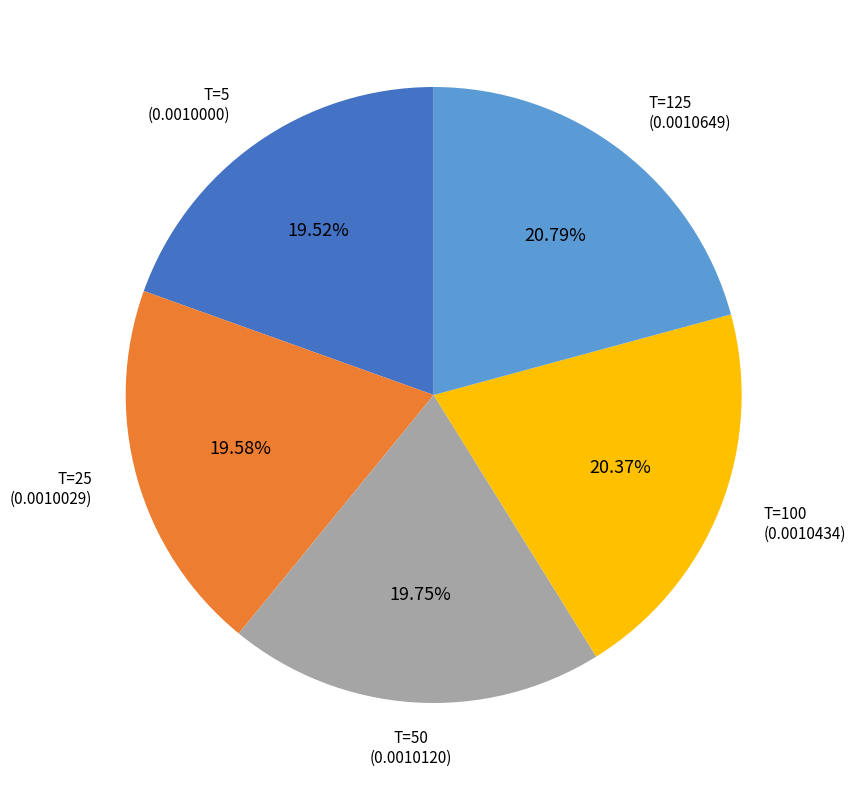

To the nearest percent, what is the average slice percentage?

20%